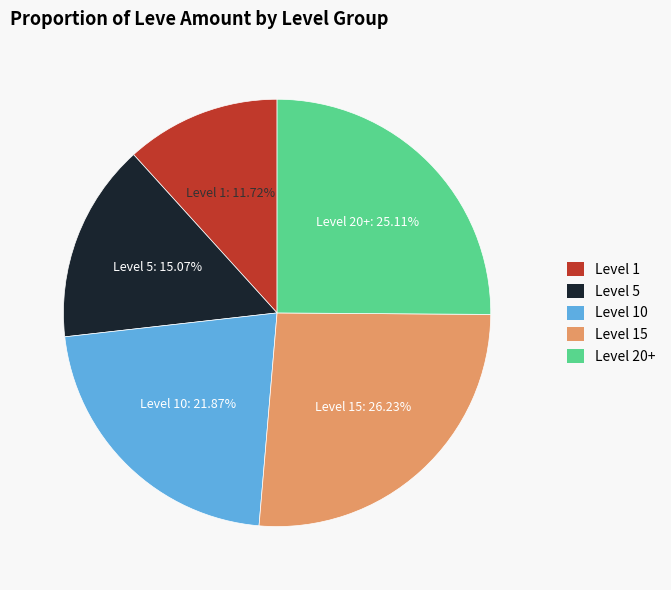

Rank the categories by value from lowest to highest.

Level 1, Level 5, Level 10, Level 20+, Level 15